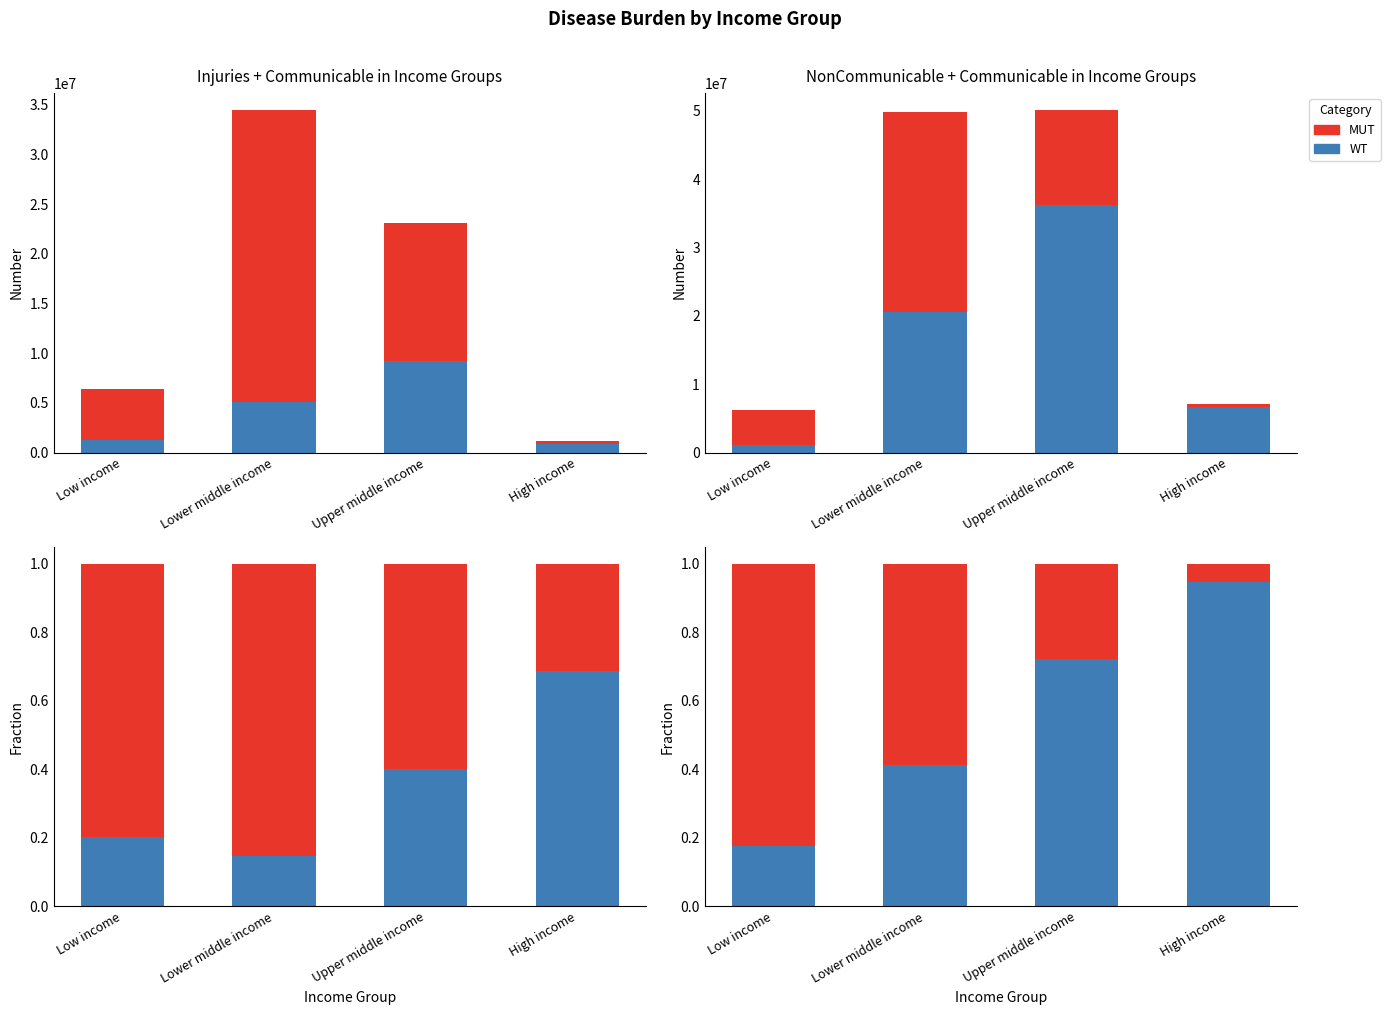

Which series has the largest total across all categories?

WT